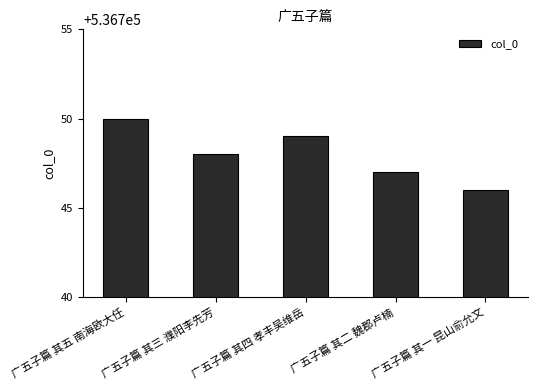

What is the approximate value at 广五子篇 其五 南海欧大任?

536750